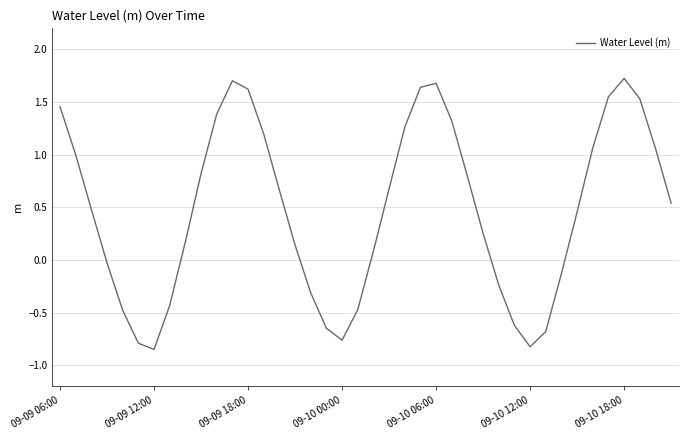

What is the maximum value shown in the chart?

1.7